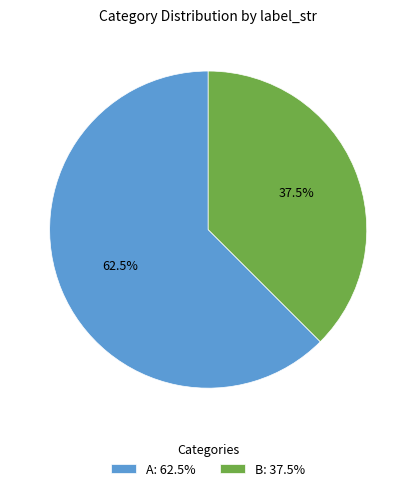

Does A: 62.5% represent more than half of the total?

Yes